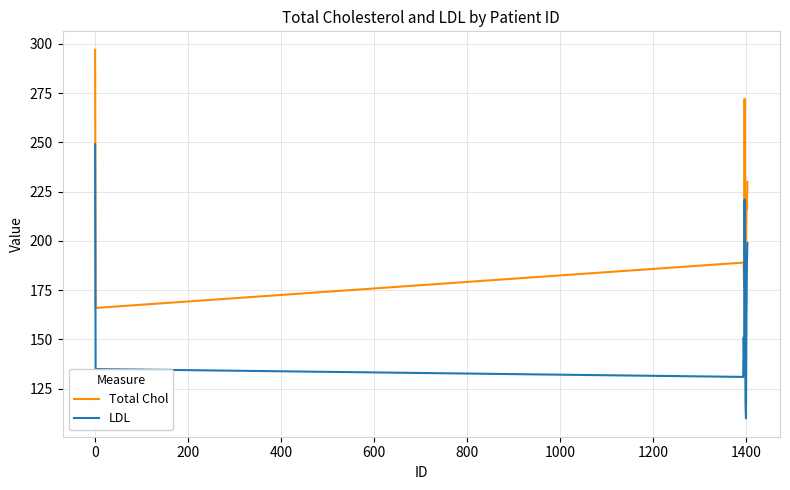

True or false: Total Chol has more than 0 interior local peaks.

True